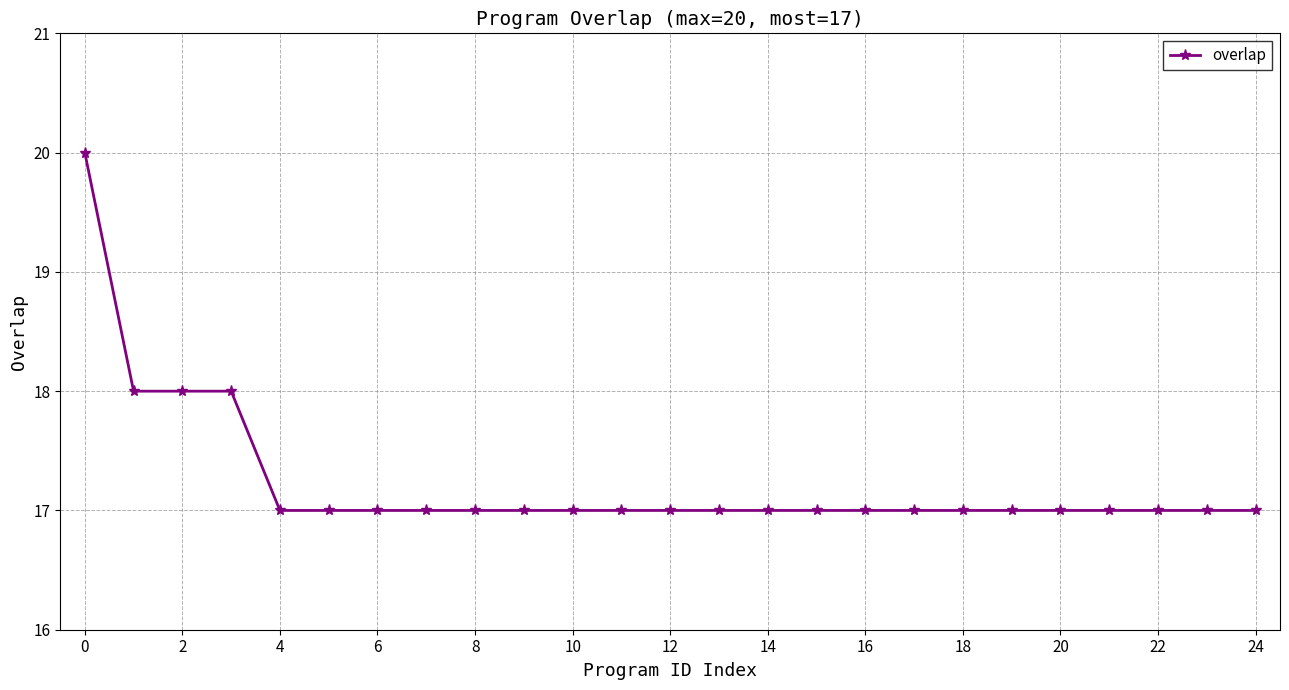

Reading left to right, list all the values displayed in this chart.

20	18	18	18	17	17	17	17	17	17	17	17	17	17	17	17	17	17	17	17	17	17	17	17	17